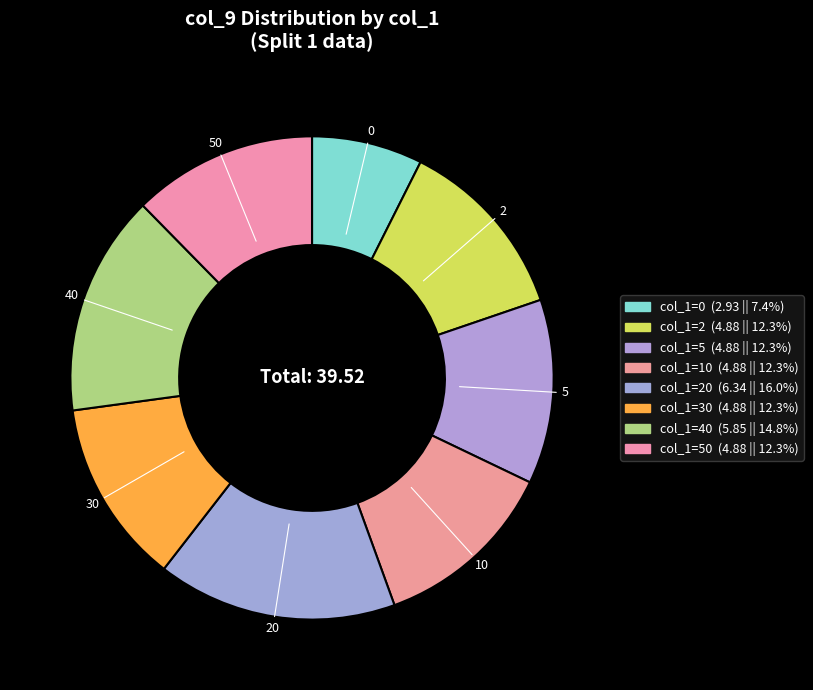

True or false: 20 accounts for 4% of the total.

False